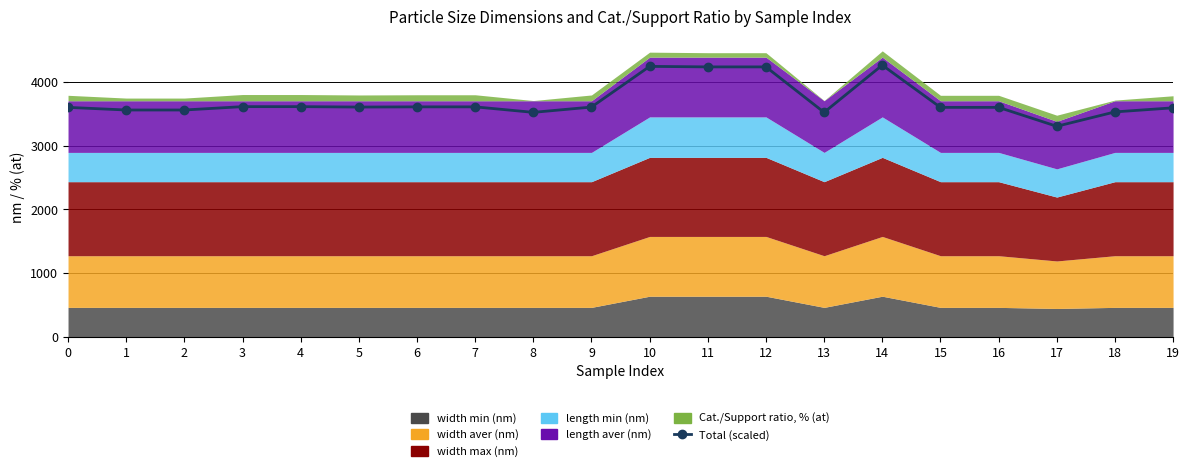

What is the difference between the values at 14 and 4?

651.1